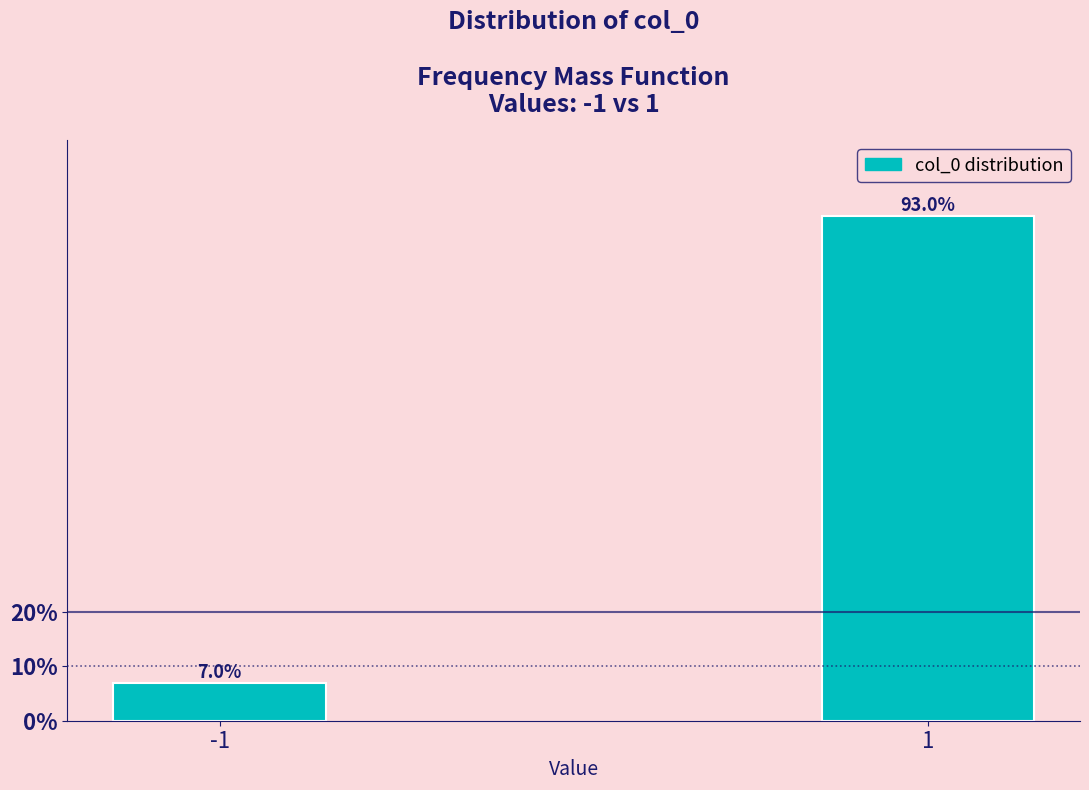

Are the bars horizontal?

No